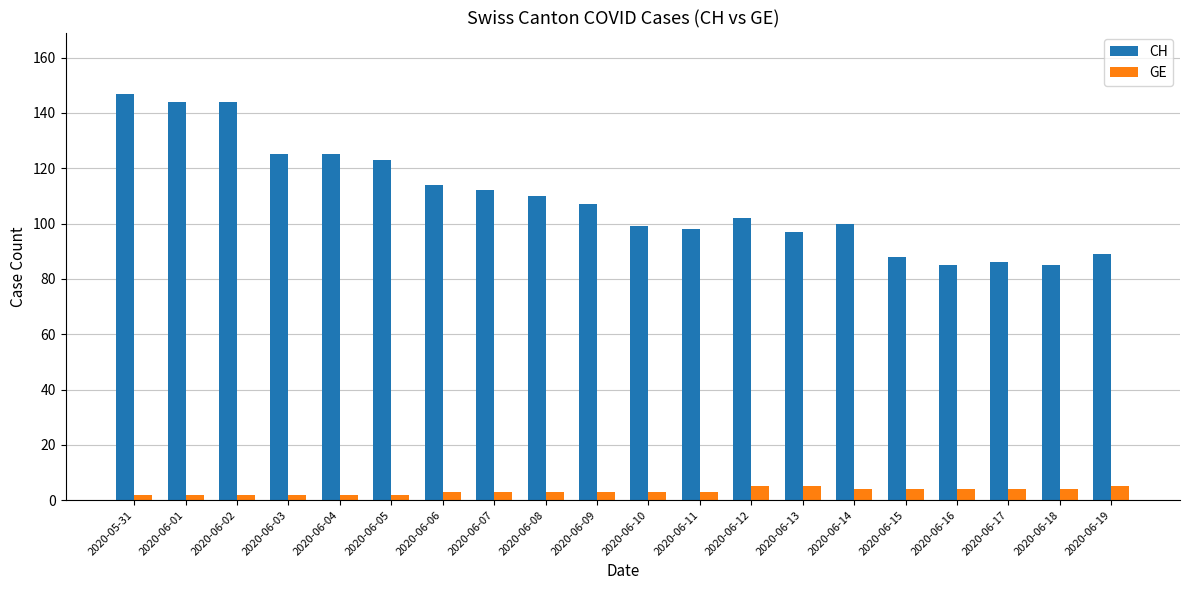

List the series in order of their peak value, lowest first.

GE, CH